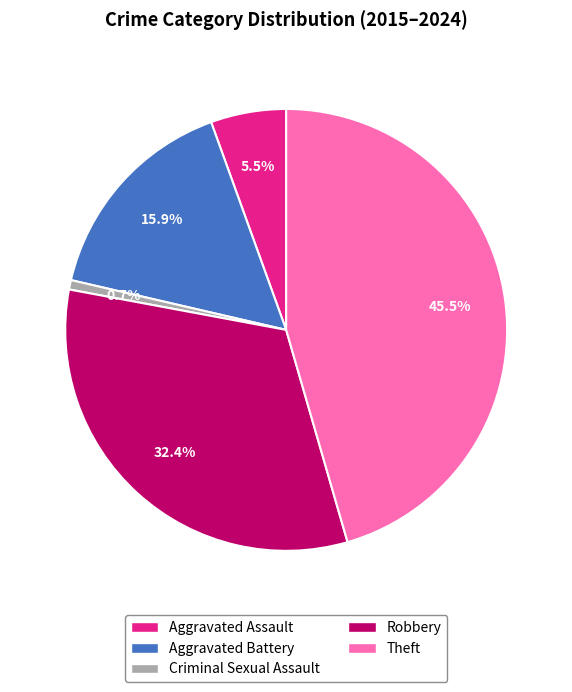

How many segments does this pie chart have?

5